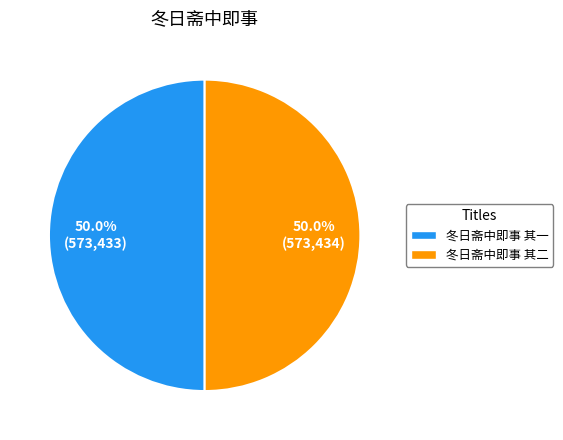

To the nearest percent, what portion does 冬日斋中即事 其一 represent?

50%